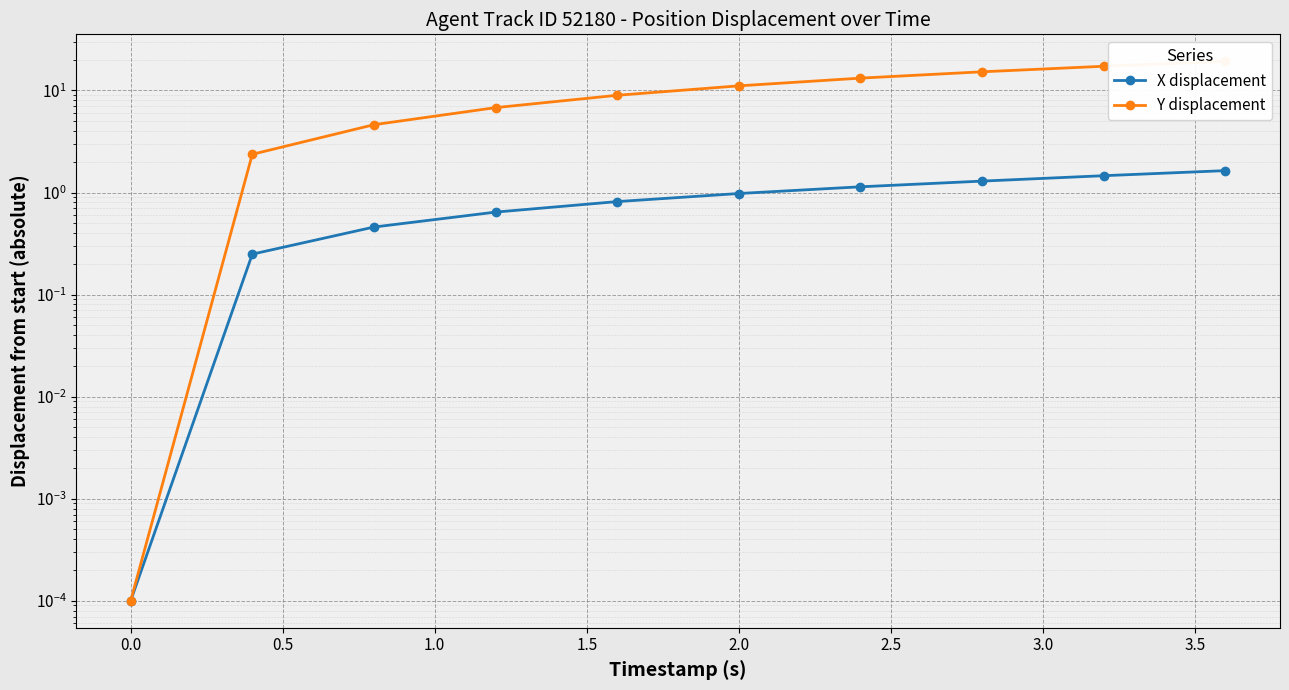

Count the number of categories in the chart.

10